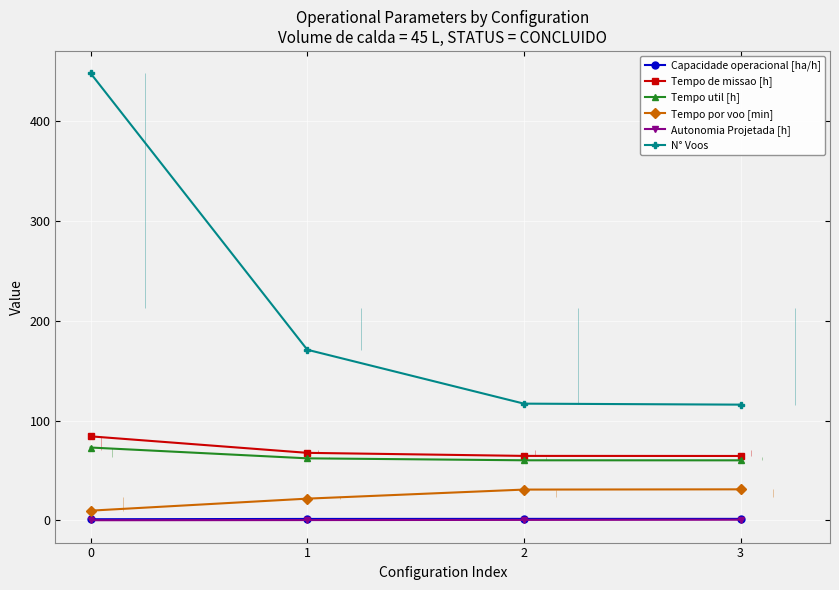

Which series has the widest spread of values?

N° Voos